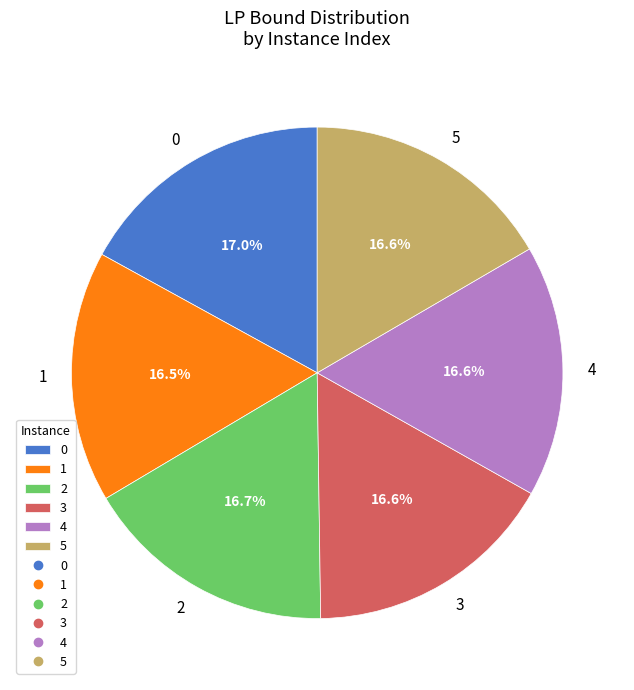

How many segments does this pie chart have?

6